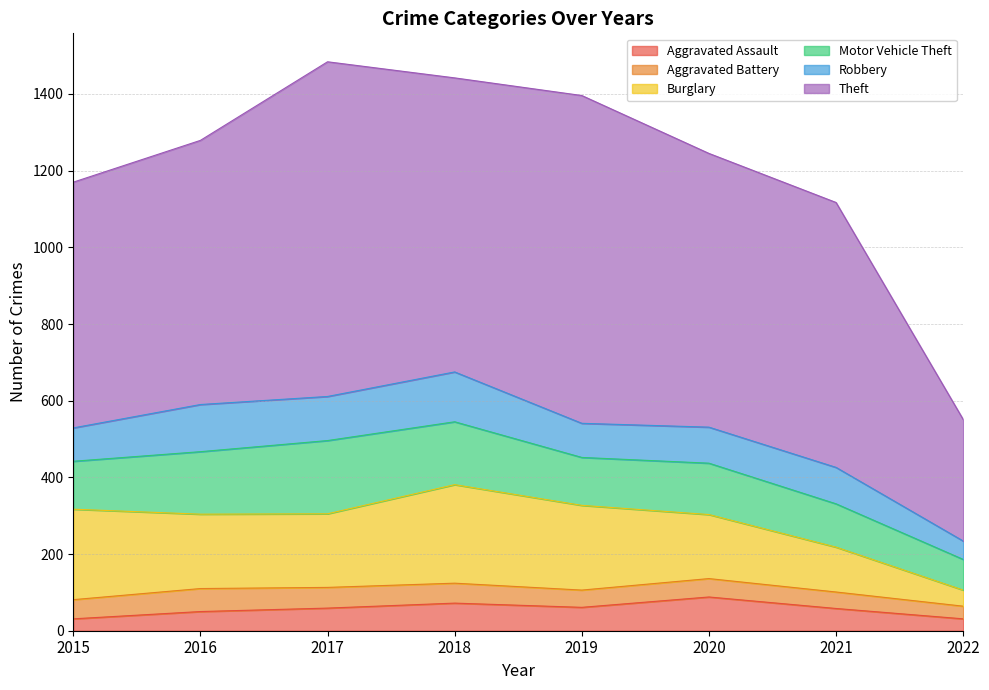

True or false: Robbery has more than 1 points higher than both neighbors.

True